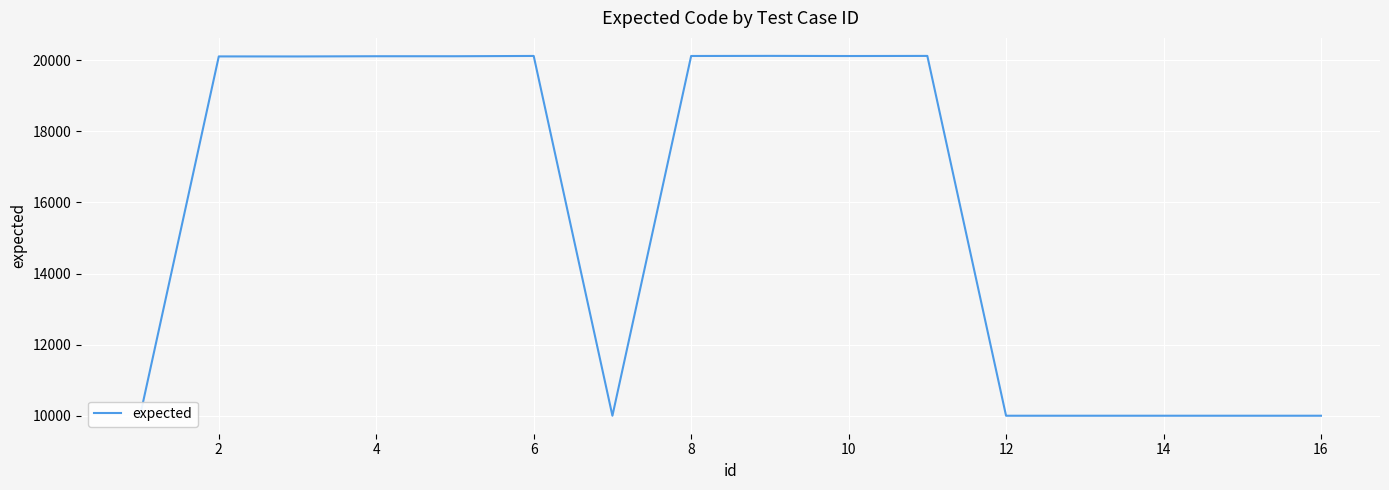

What is the greatest value displayed?

20119